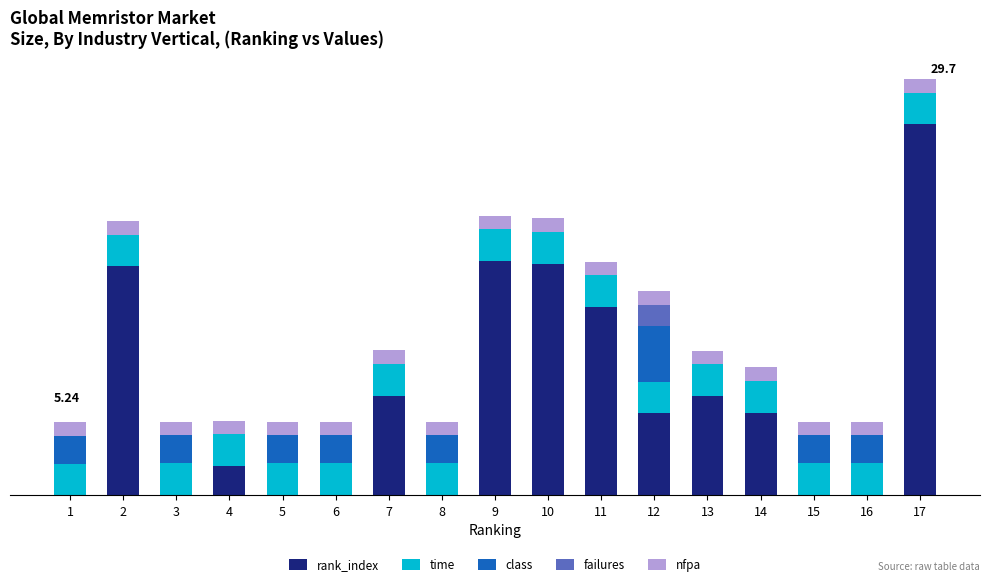

Which series has the largest range (max minus min)?

rank_index